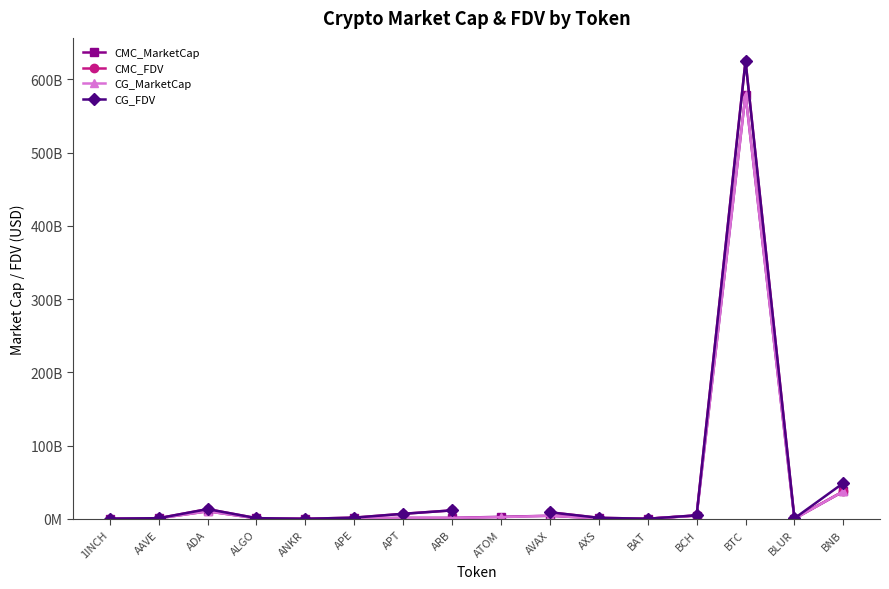

Where do CMC_FDV and CG_FDV first cross each other?

AAVE and ADA